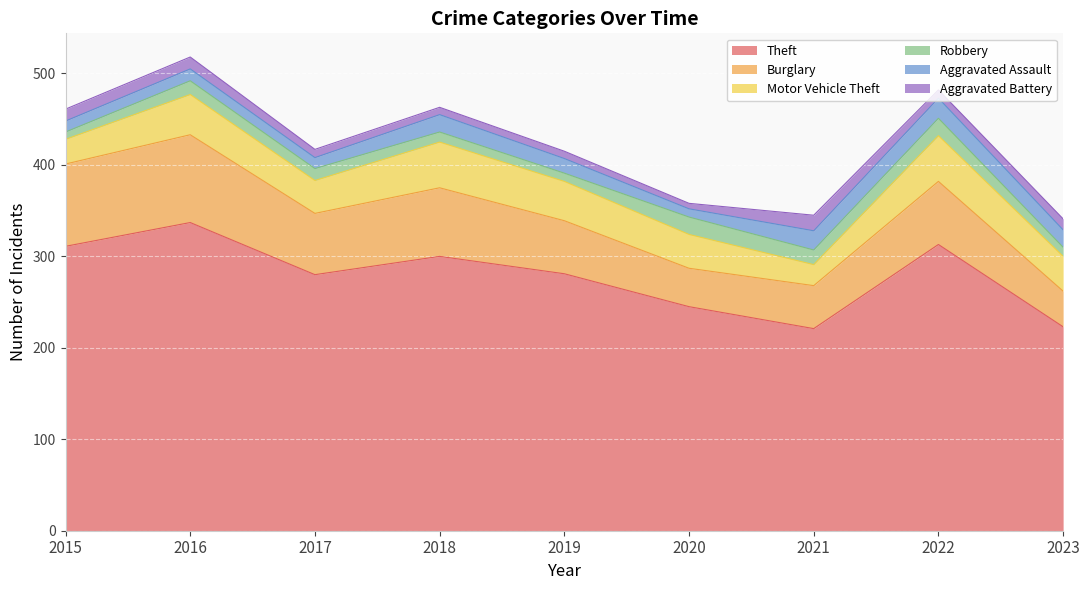

True or false: Motor Vehicle Theft and Robbery intersect in this chart.

False